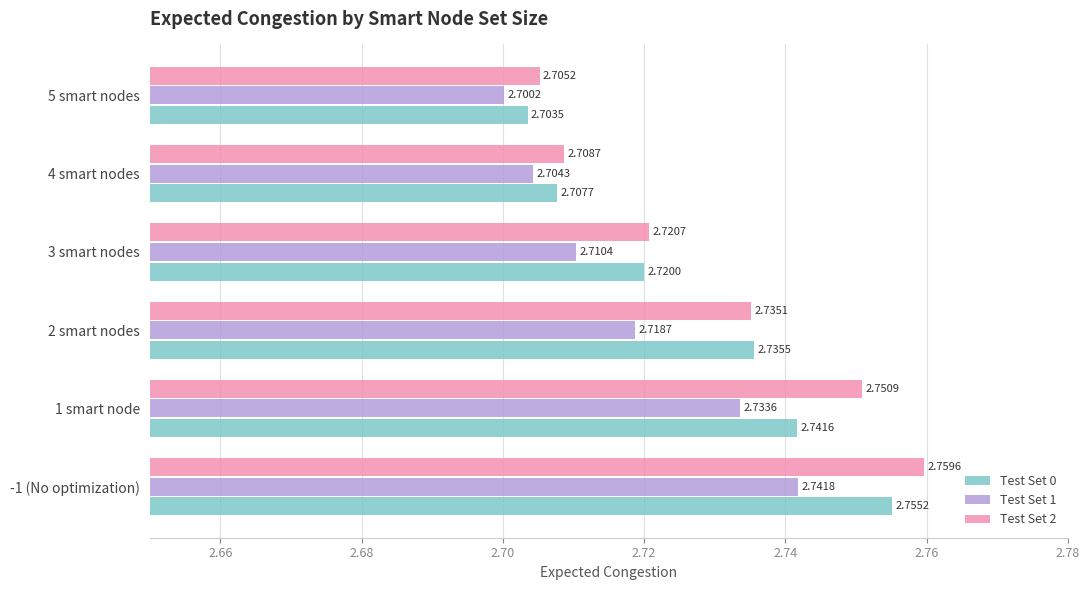

Which series has the largest range (max minus min)?

Test Set 2